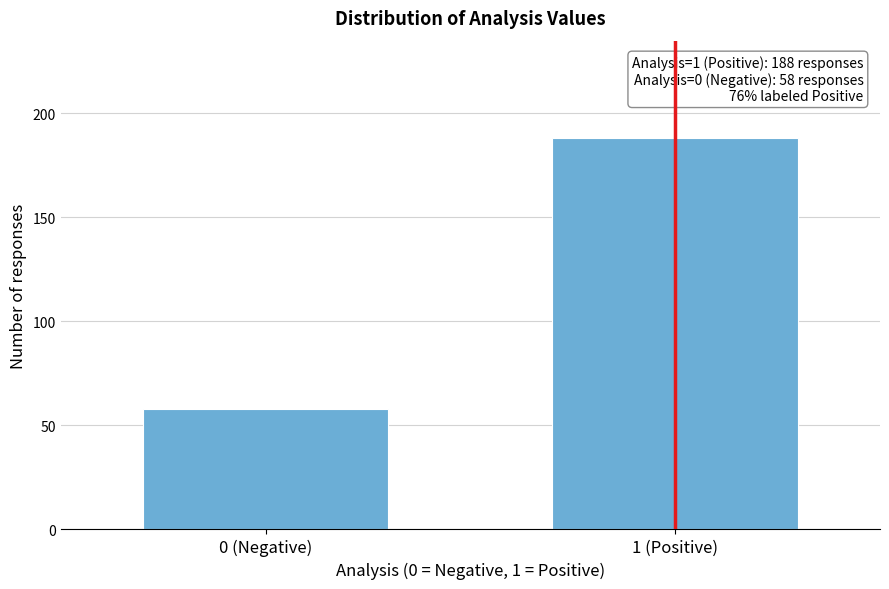

Reading left to right, what are all the values shown in this chart?

0 (Negative)=58	1 (Positive)=188